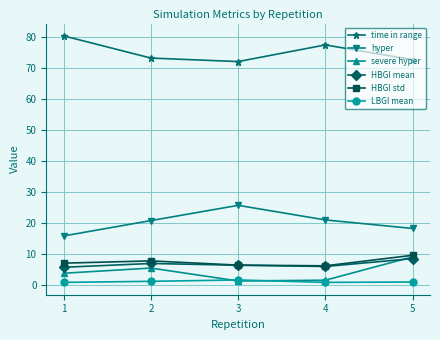

What is the approximate value of HBGI std at 2?

7.8